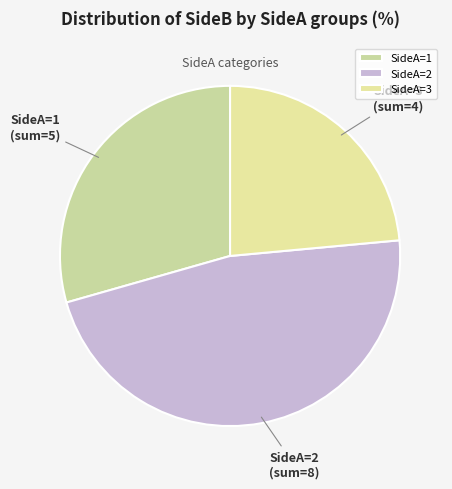

Is it true that SideA=1 is 16% of the pie?

False